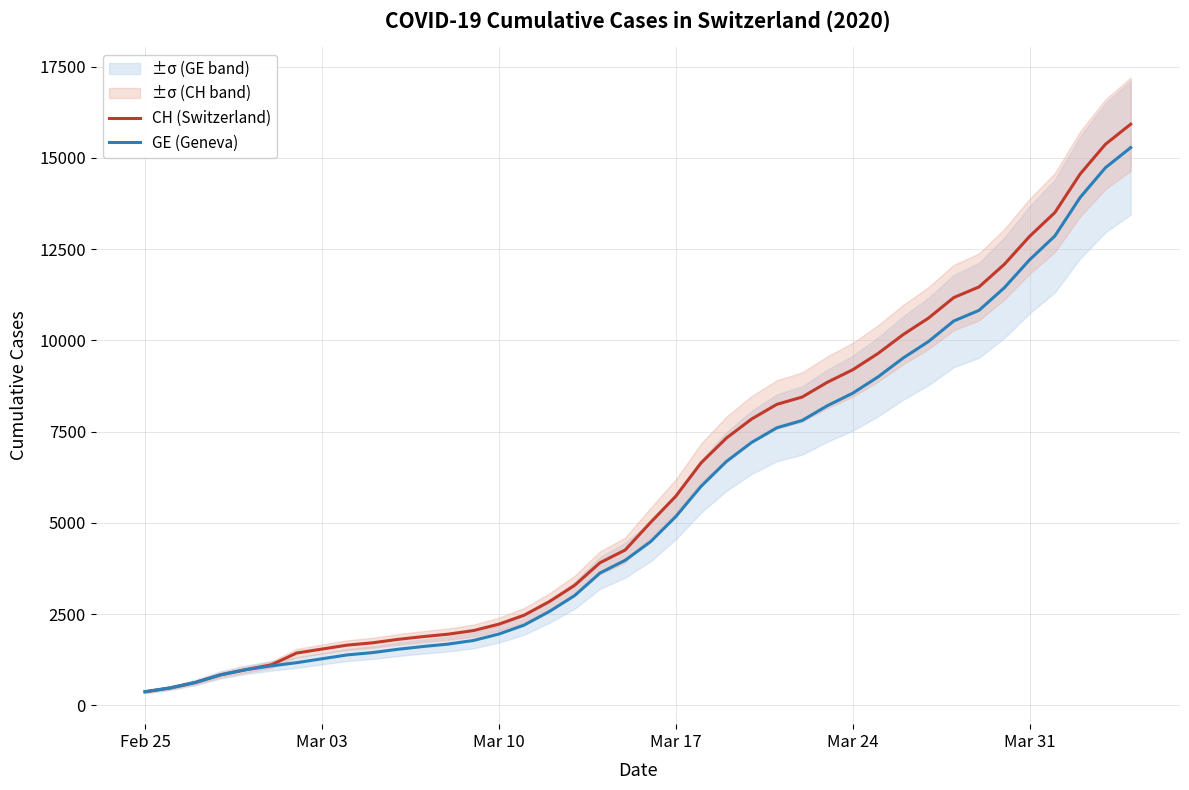

True or false: GE (Geneva) and CH (Switzerland) cross at least once.

False